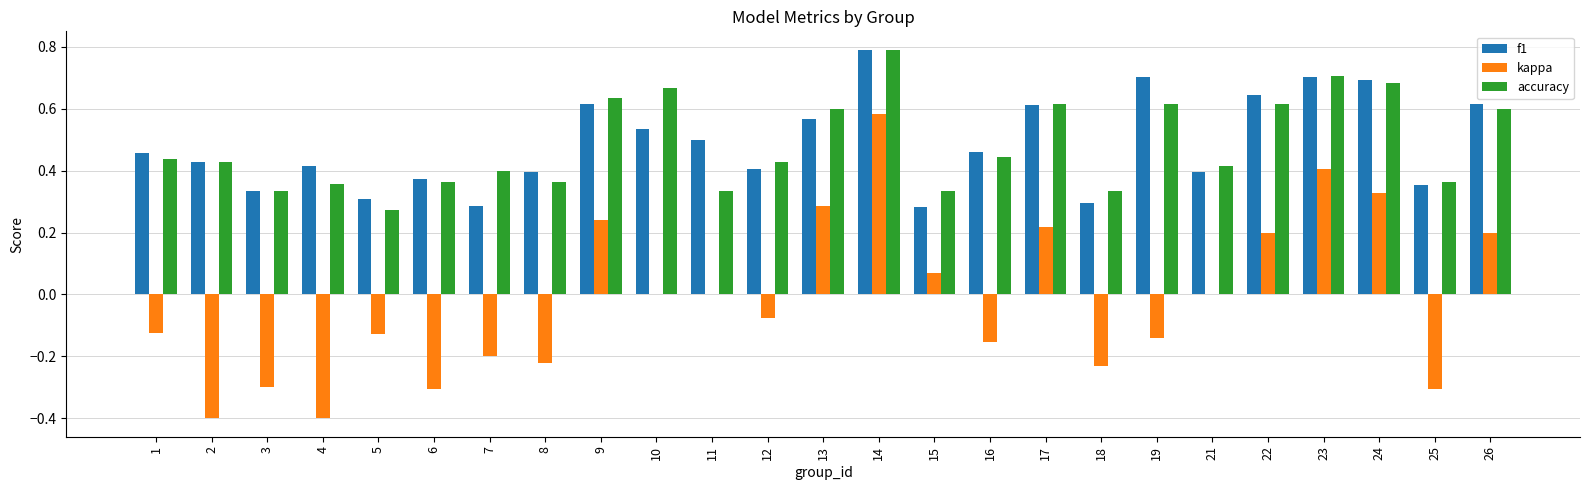

True or false: kappa has a value of -0.0 at 12.

False